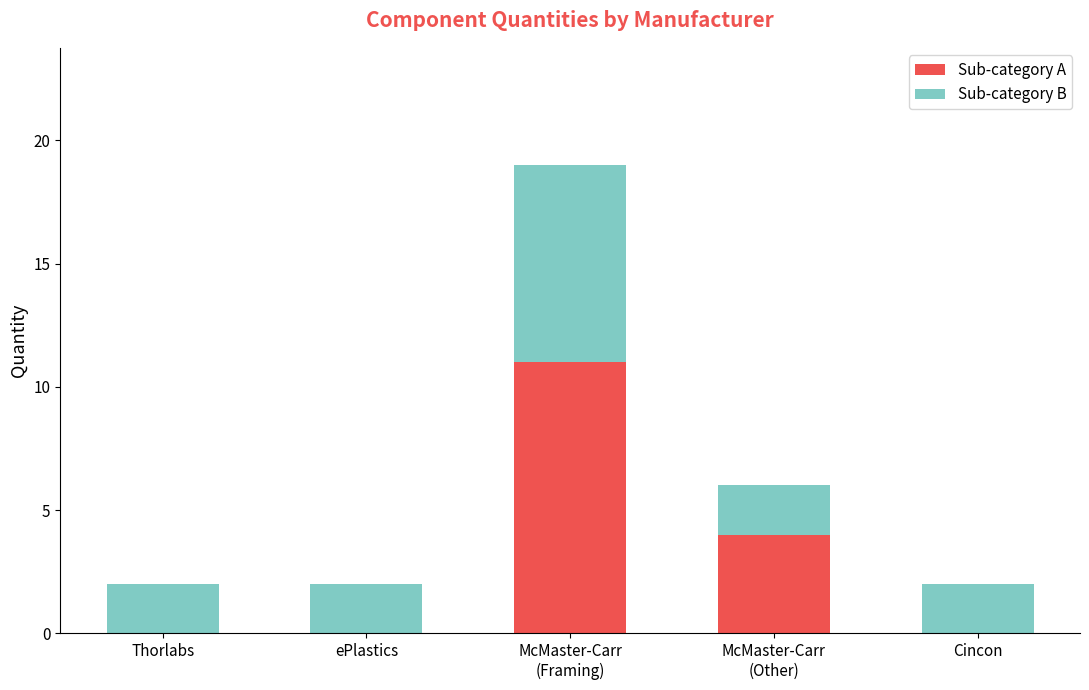

What is the sum of all Sub-category A values?

15